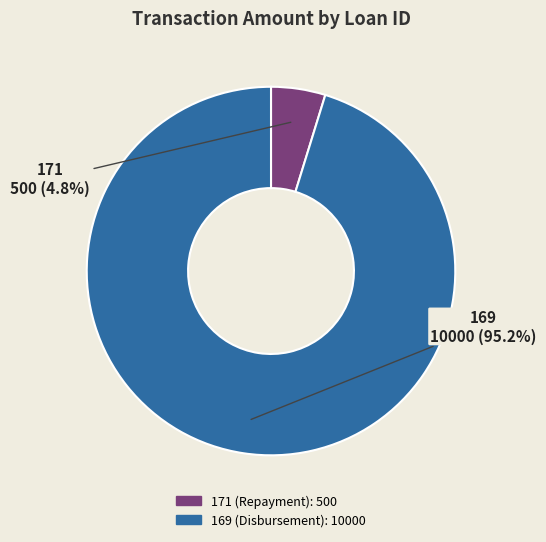

To the nearest percent, what percentage of the pie is 171?

5%